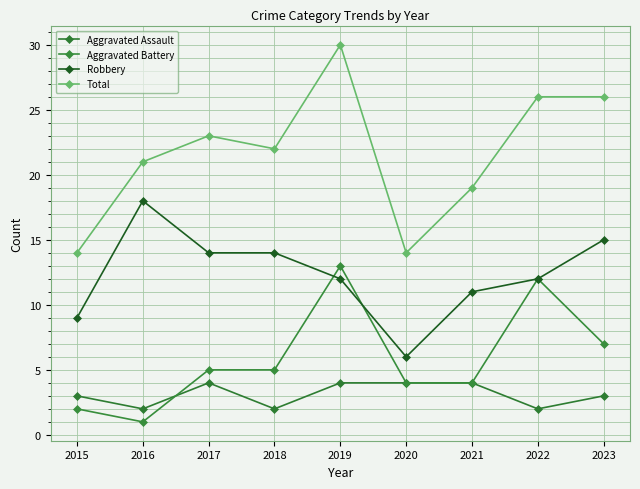

What is the greatest value displayed?

30